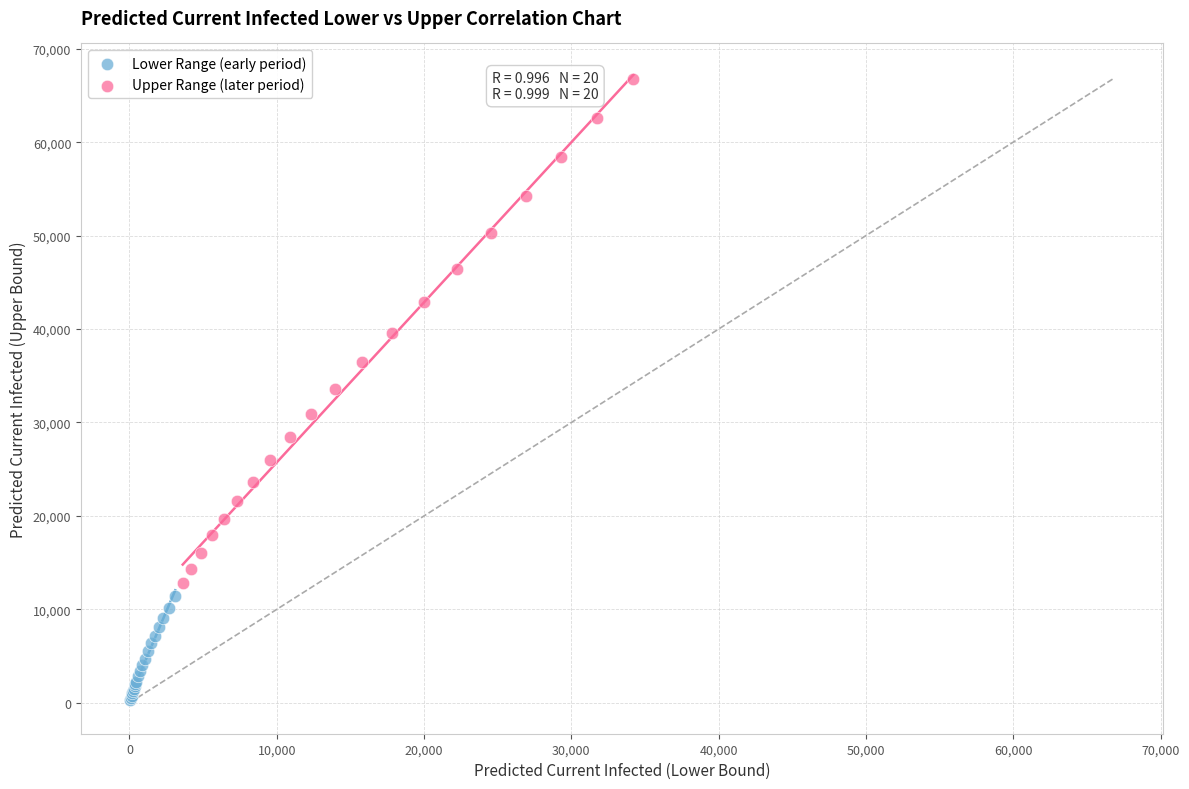

Which series contains the highest Y value?

Upper Range (later period)